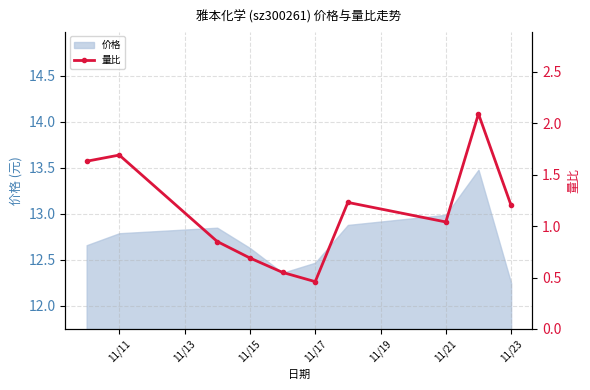

The 价格 series shows 2.8 at 11/11. True or false?

False